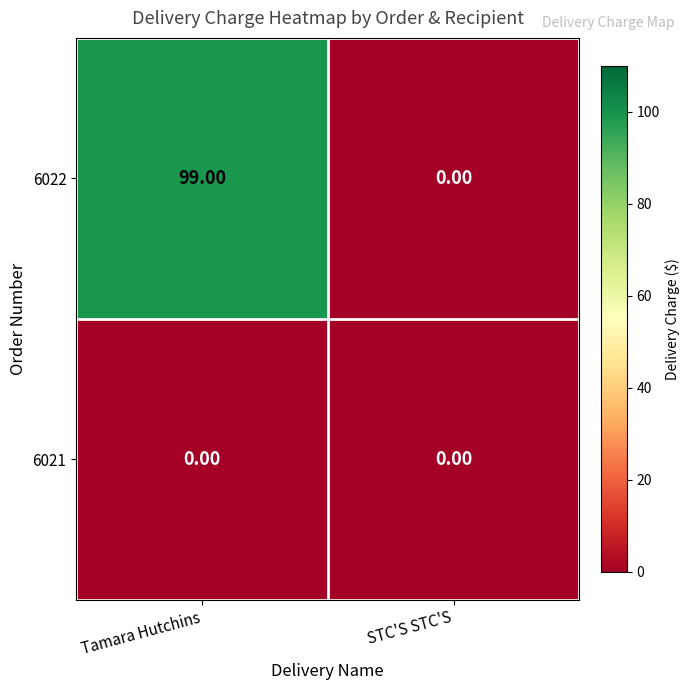

What is the difference between the 6022 values at Tamara Hutchins and STC'S STC'S?

99